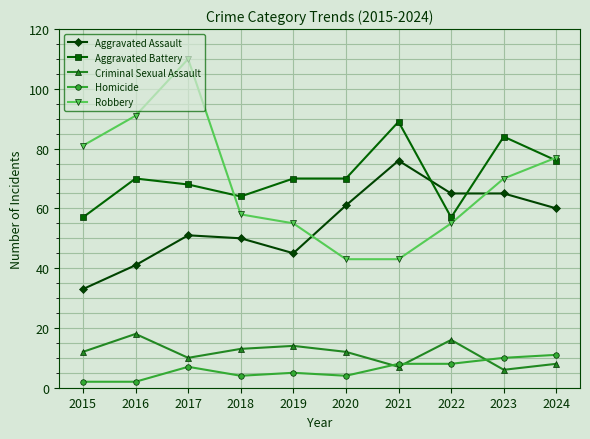

What is the difference between the highest and lowest values at 2024?

69